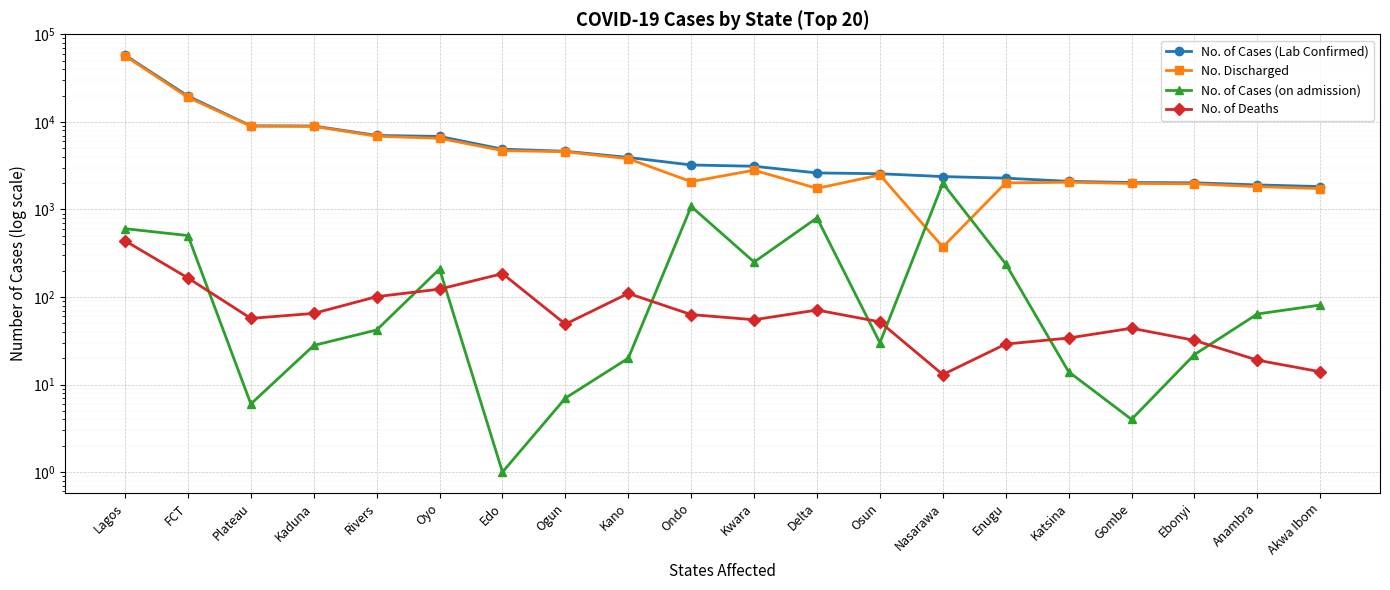

What is the minimum value for No. of Deaths?

13